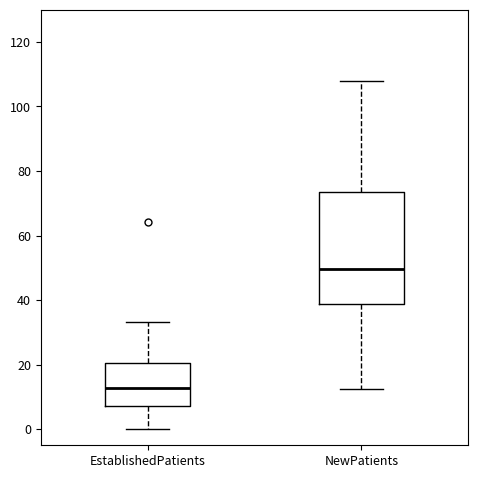

Reading left to right, read every box against the y-axis: the position of its median line, the range the box covers, and the ends of its whiskers. The values are not printed on the chart, so give them approximately, as read against the axis.

EstablishedPatients: median 12, box 8 to 20, whiskers 0 to 34
NewPatients: median 50, box 38 to 74, whiskers 12 to 108